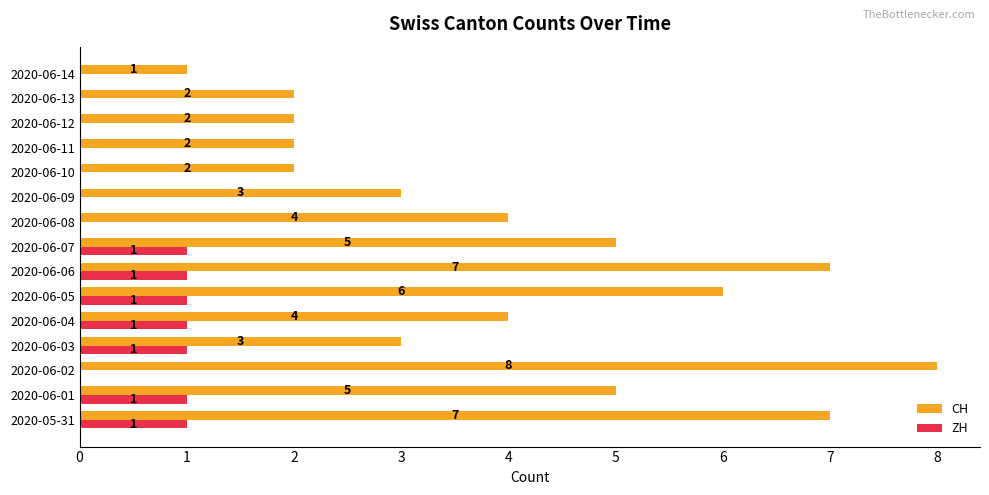

What are all the series names shown in the legend?

CH, ZH